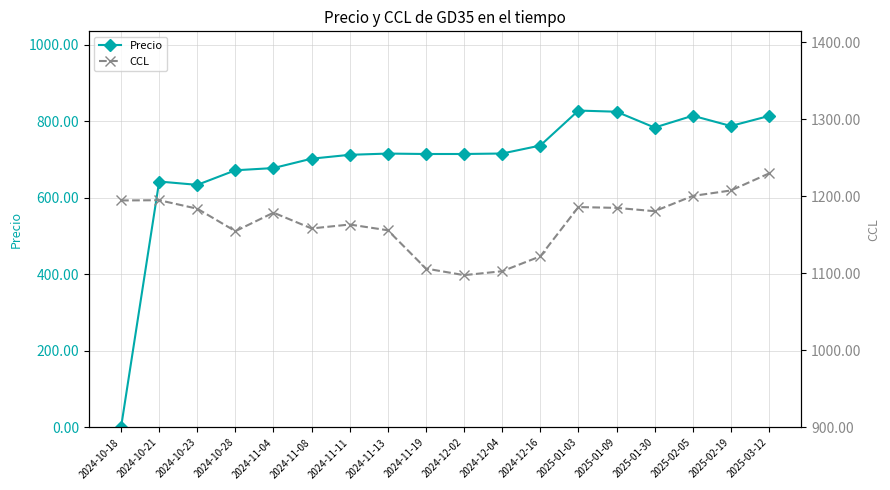

Which series has the widest spread of values?

Precio